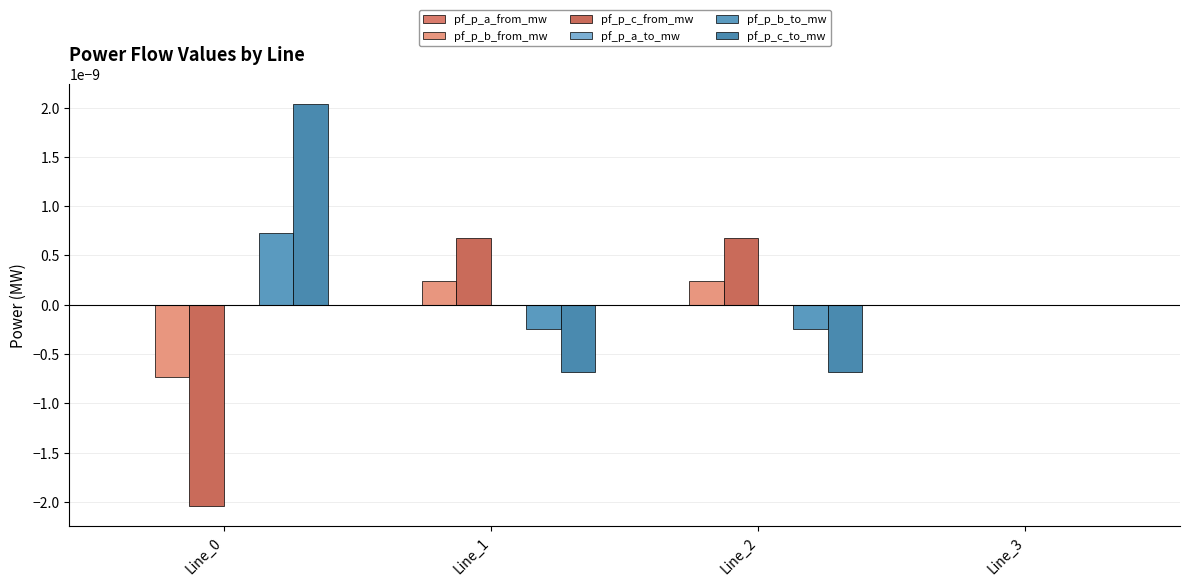

Which series changed the most between Line_0 and Line_2?

pf_p_c_to_mw